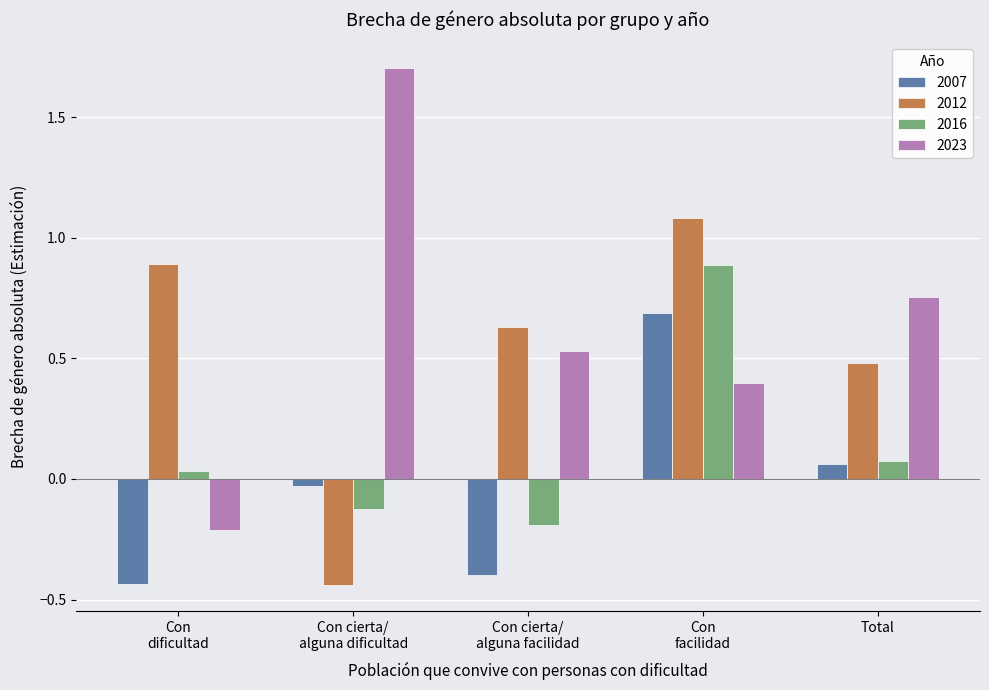

How many groups of bars are there?

5